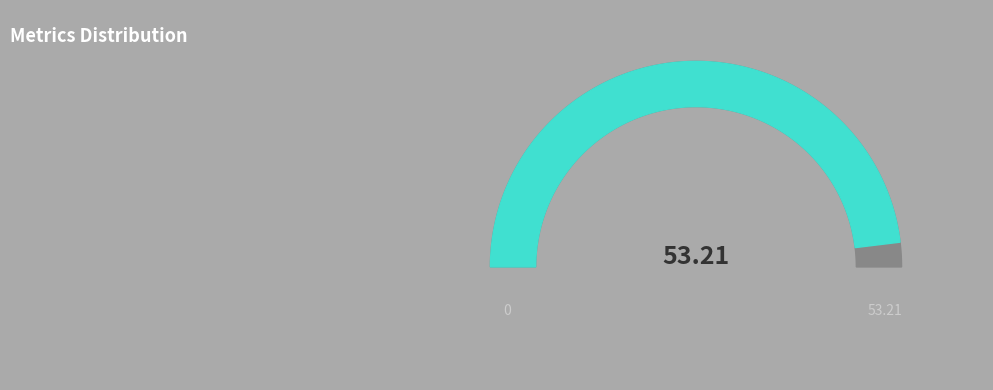

To the nearest percent, what is the average slice percentage?

20%